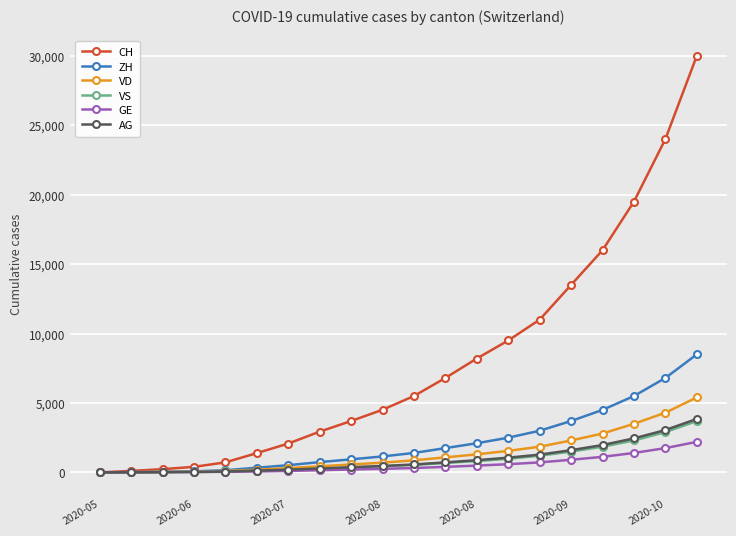

Which series has the largest range (max minus min)?

CH